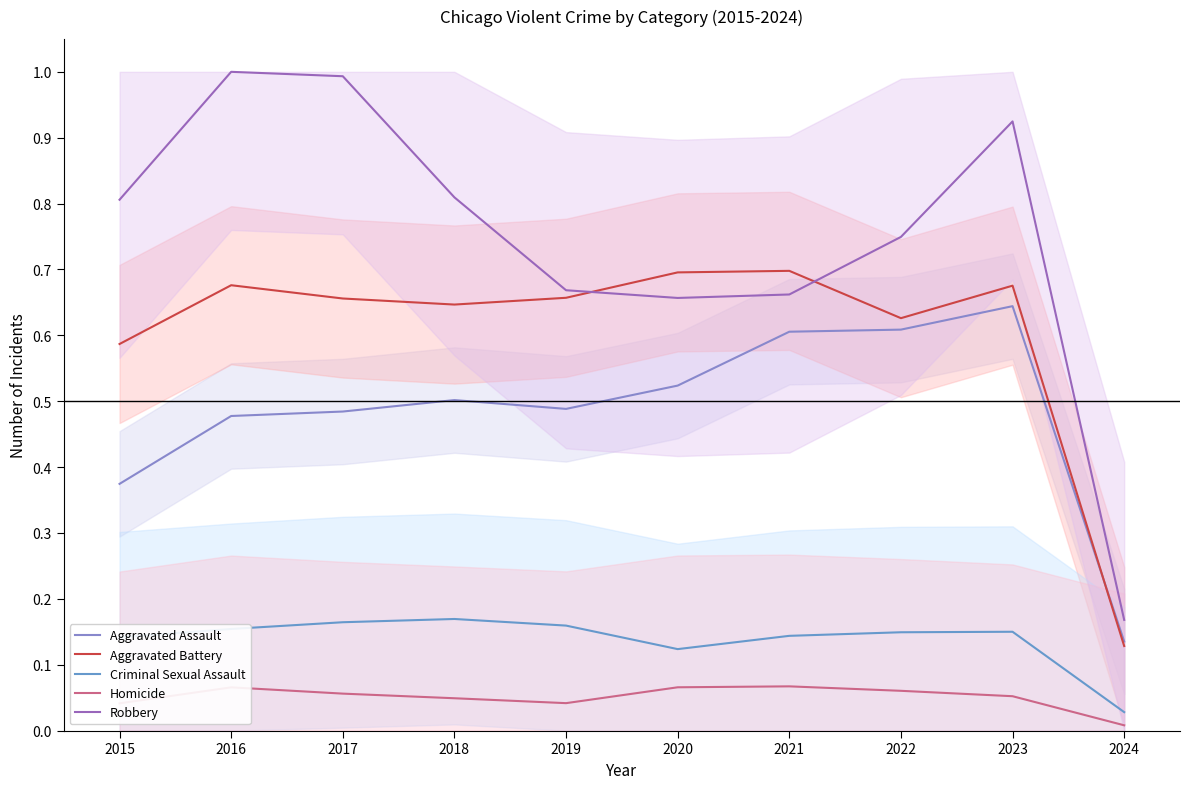

What is the total value across all series at 2019?

2.0